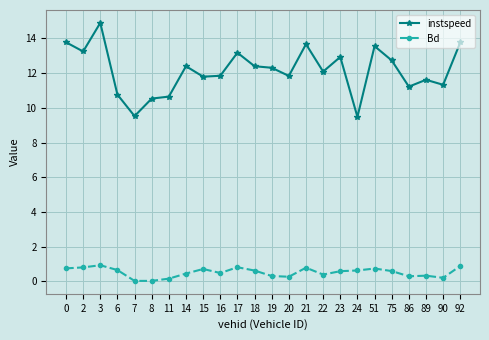

What value does the Bd series have at 14?

0.5